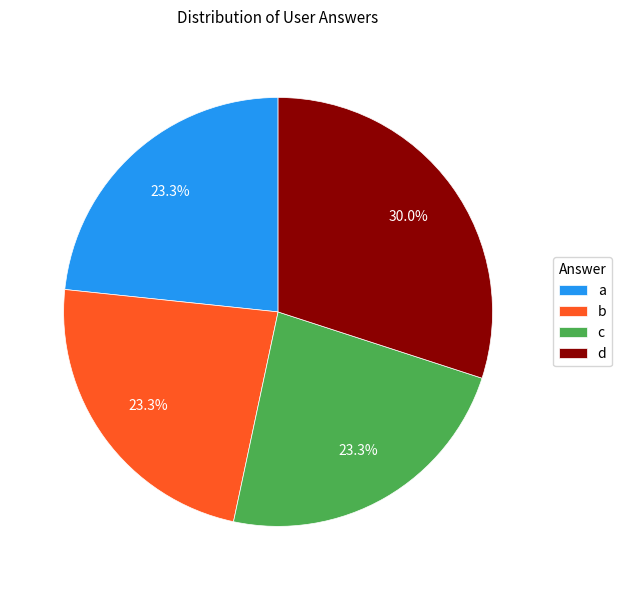

Which category has the biggest portion of the pie?

d